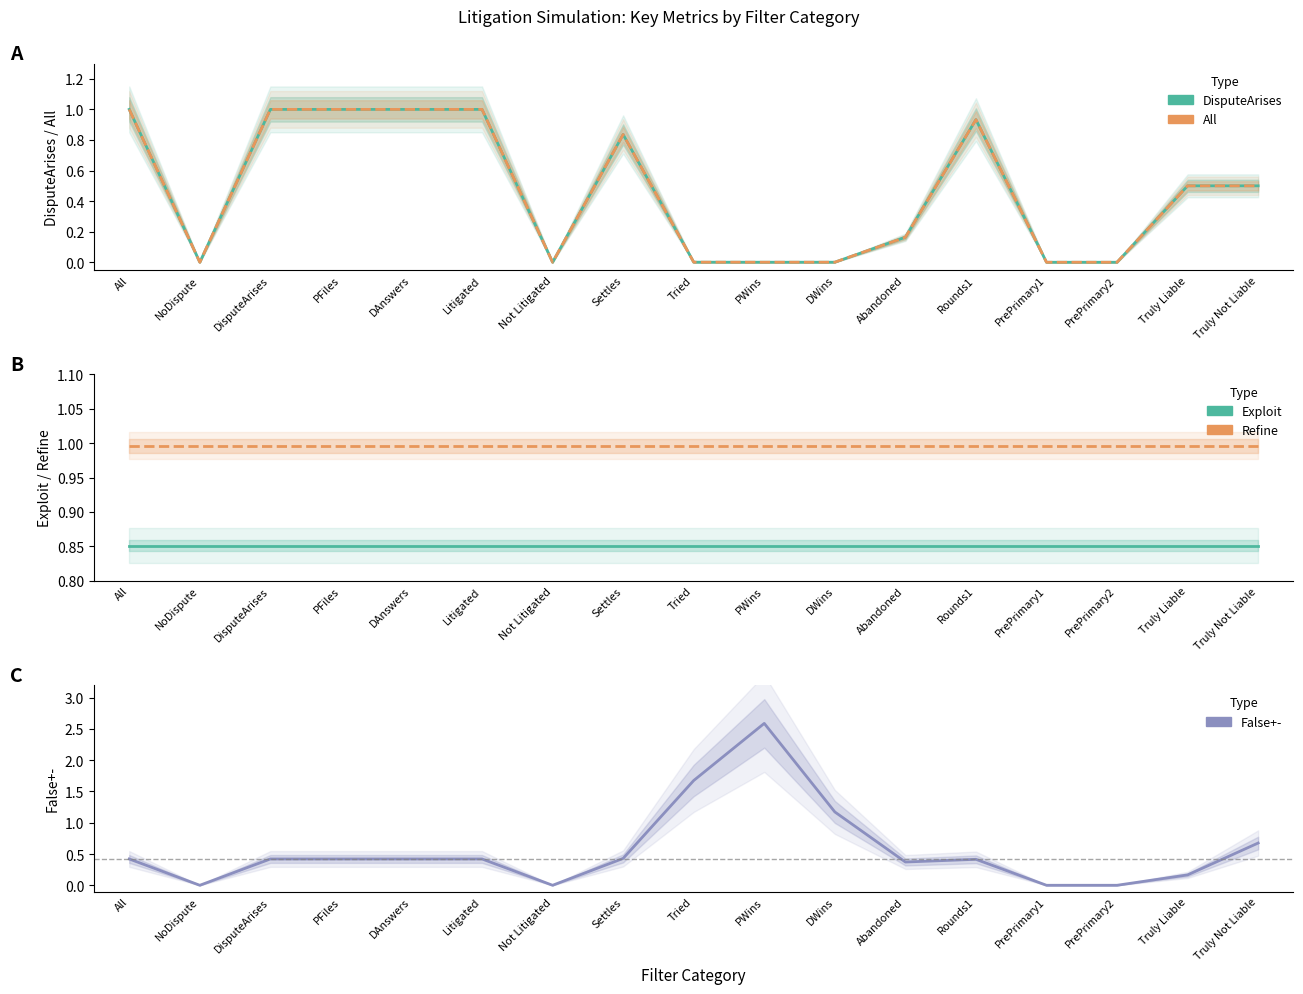

The value of Refine at DWins is 1.0. True or false?

True